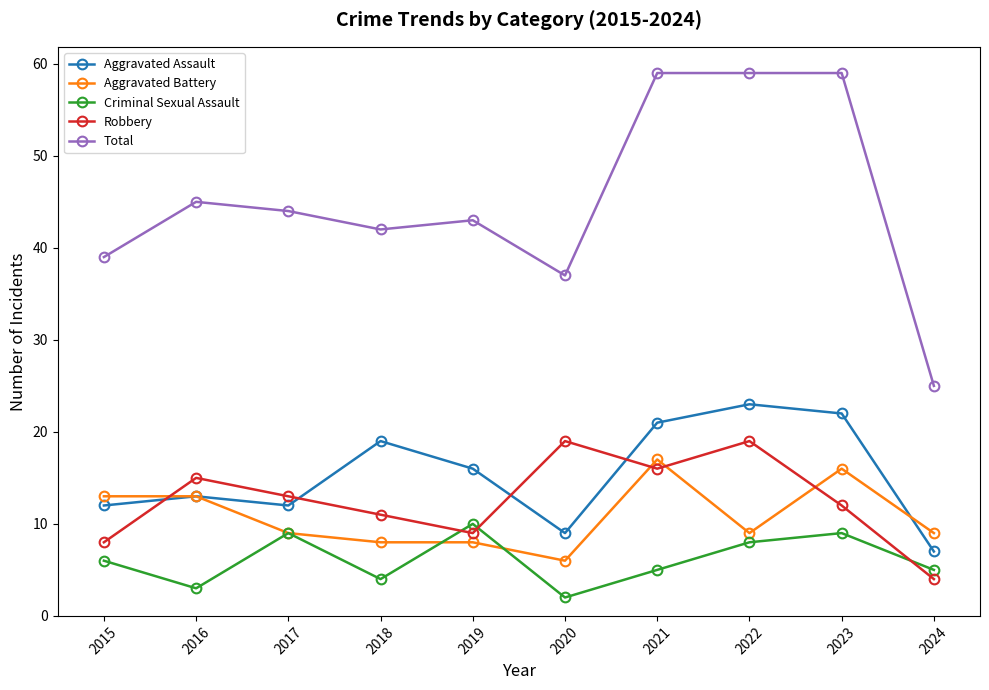

Which category has the highest value in the Criminal Sexual Assault series?

2019